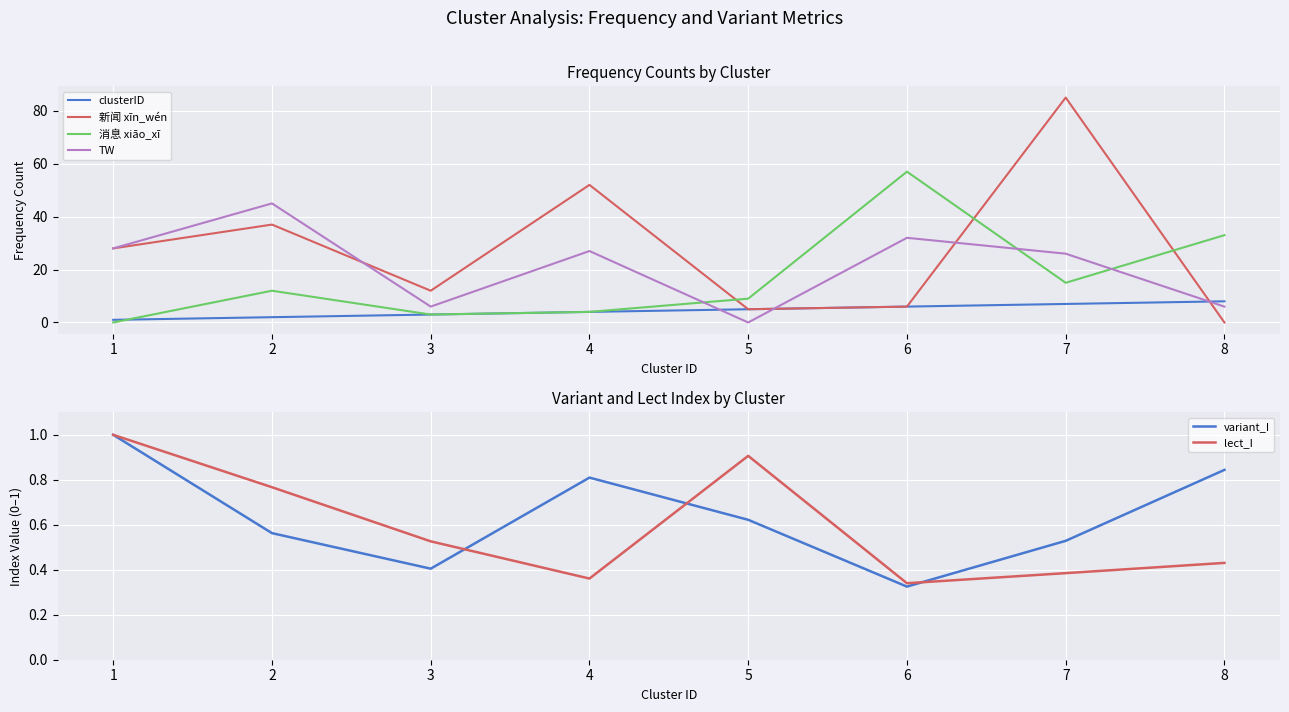

Between which two adjacent categories do lect_I and variant_I first intersect?

3 and 4